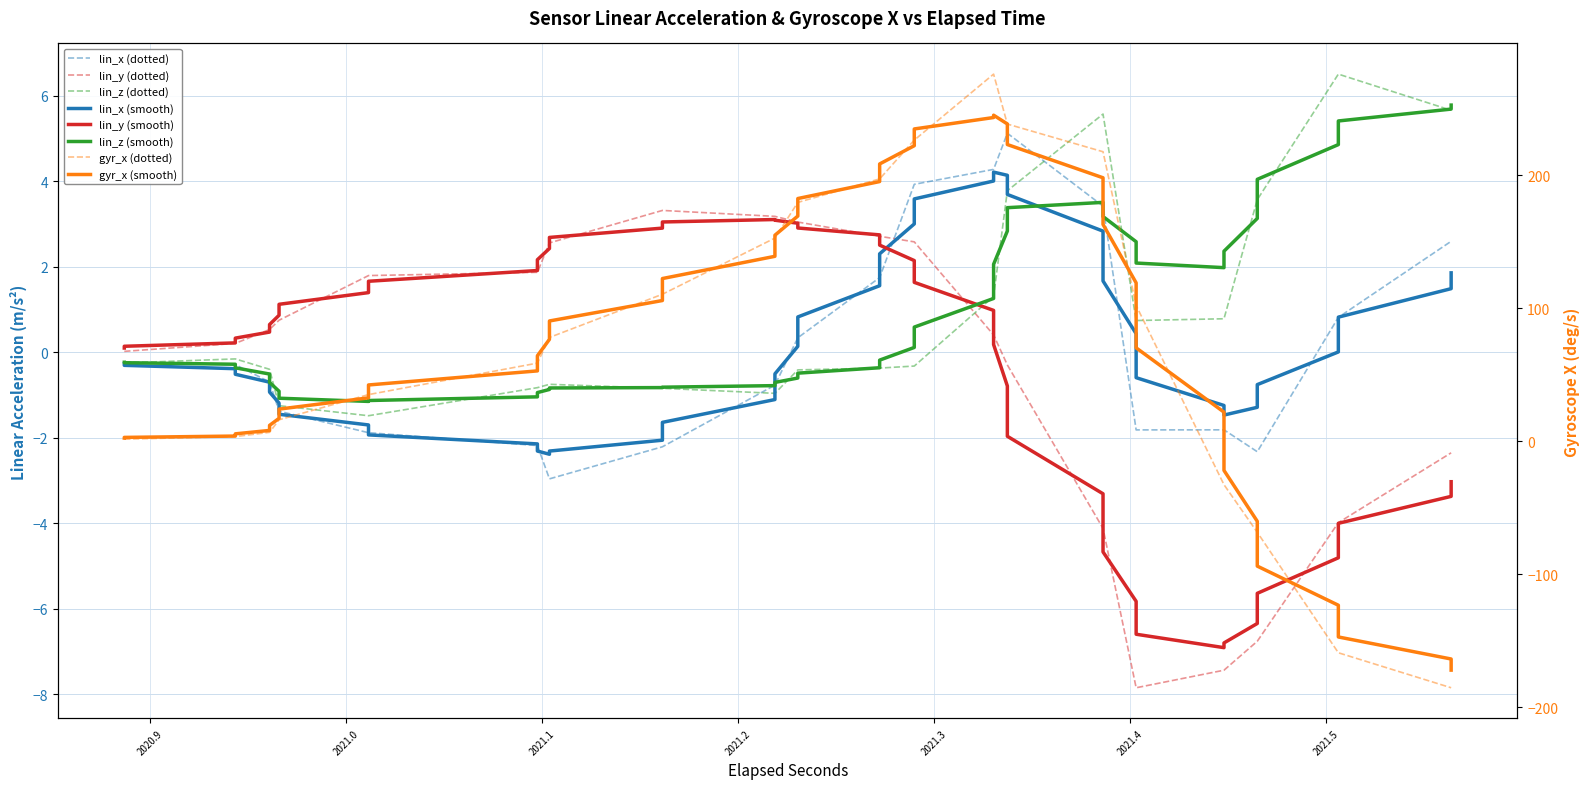

What are all the series names shown in the legend?

lin_x, lin_y, lin_z, gyr_x